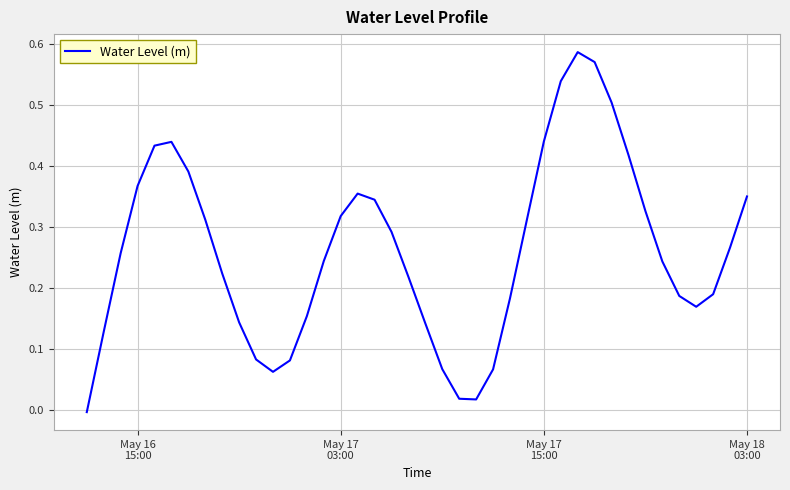

Reading left to right, transcribe all the data shown in this chart.

-0.0	0.1	0.3	0.4	0.4	0.4	0.4	0.3	0.2	0.1	0.1	0.1	0.1	0.2	0.2	0.3	0.4	0.3	0.3	0.2	0.1	0.1	0.0	0.0	0.1	0.2	0.3	0.4	0.5	0.6	0.6	0.5	0.4	0.3	0.2	0.2	0.2	0.2	0.3	0.3